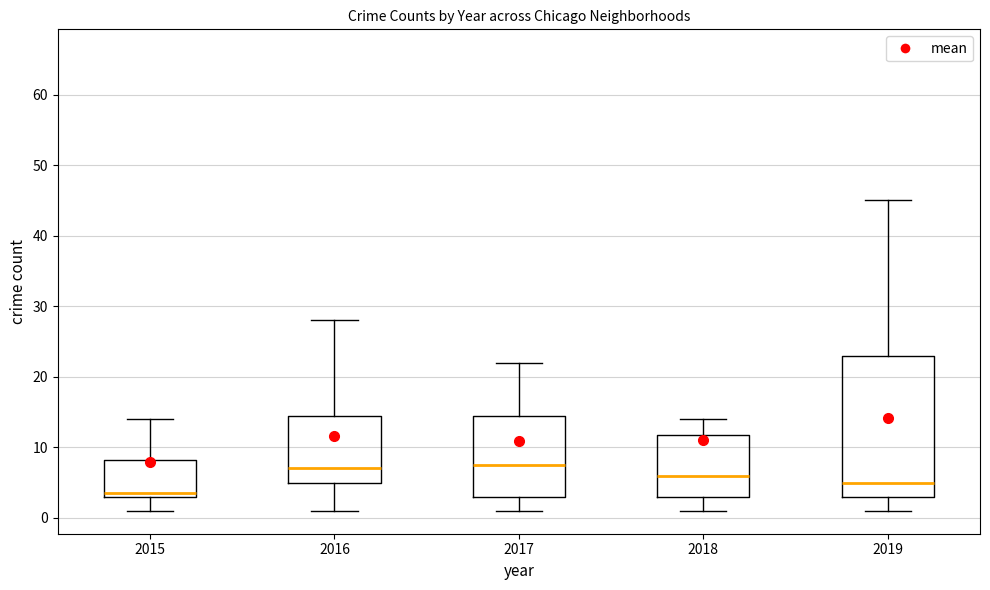

Comparing the boxes themselves (not the whiskers), which one is the tallest?

2019